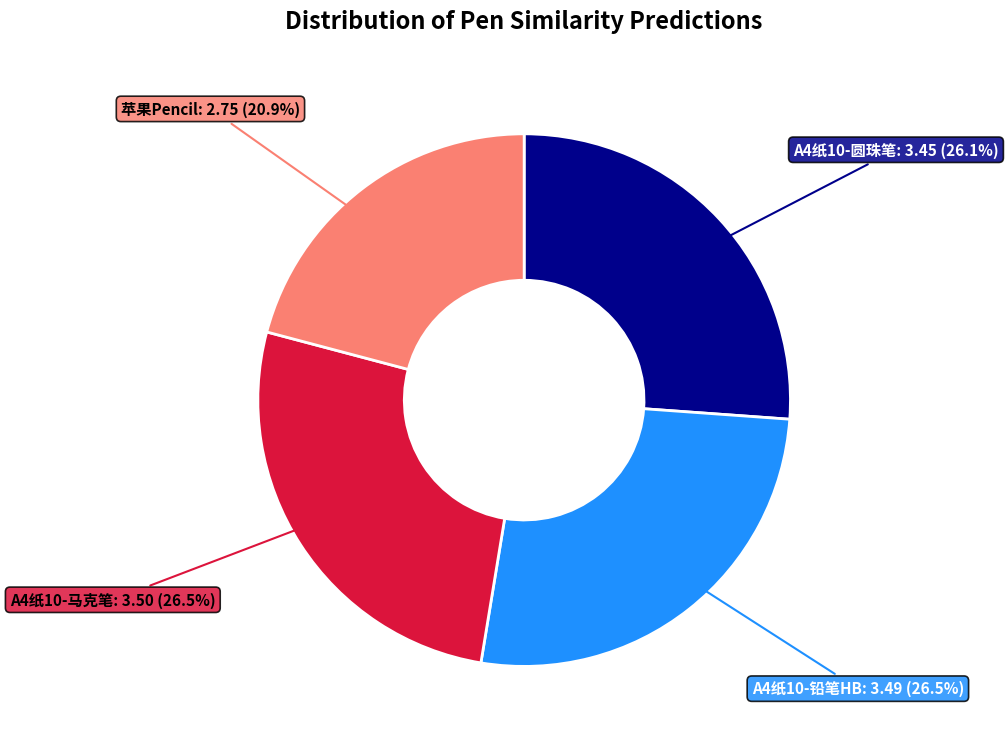

To the nearest percent, what is the difference between the largest and smallest slice percentages?

6%